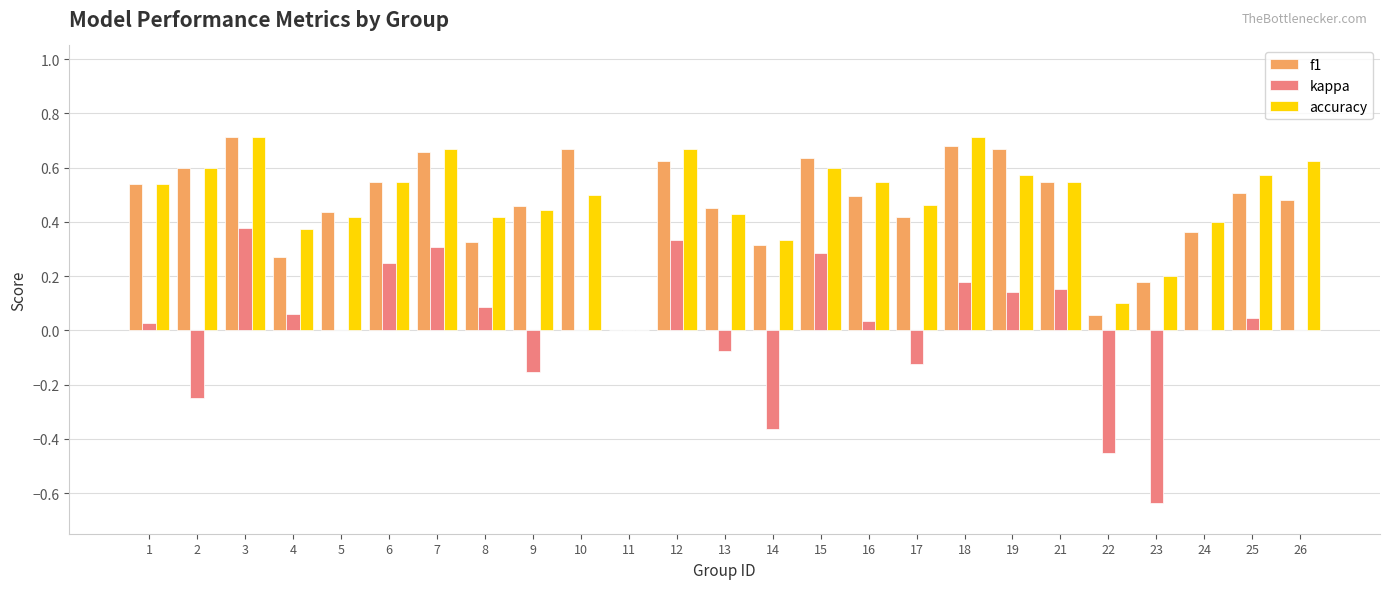

Is it true that kappa equals -0.0 at 13?

False